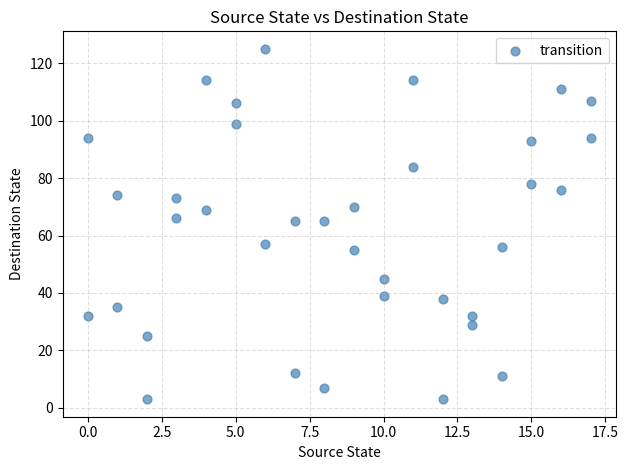

What is the range of X values (max minus min)?

17